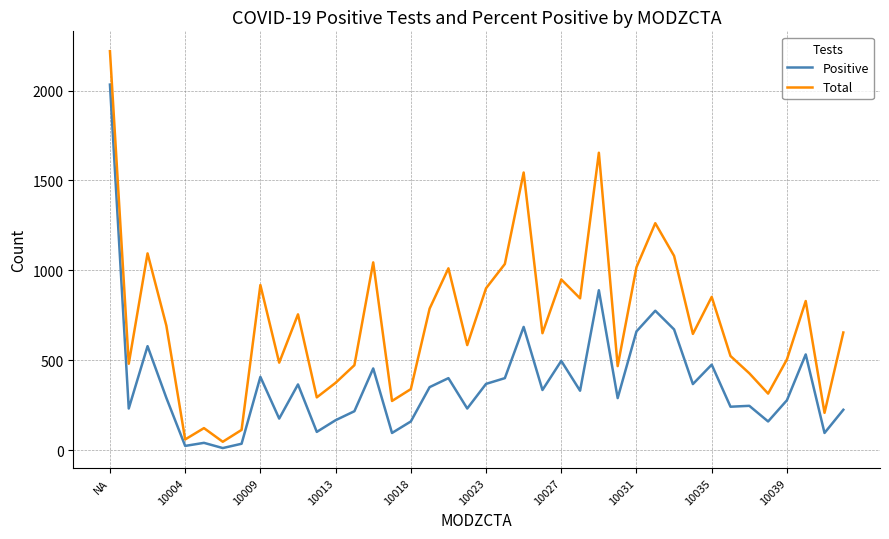

Which series has the widest spread of values?

Total